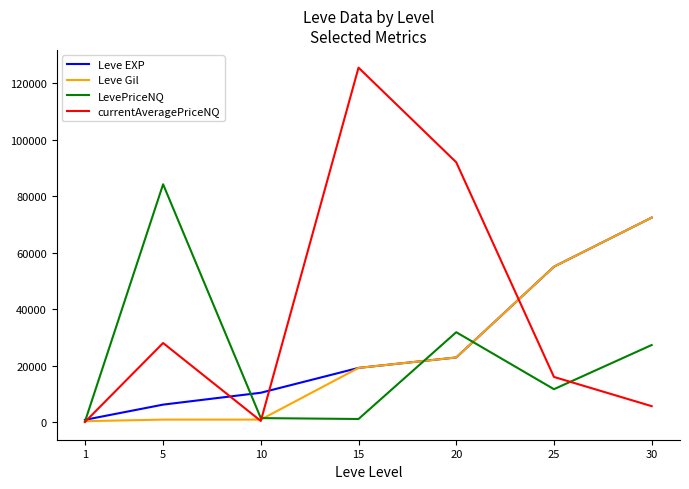

What is the highest value of the LevePriceNQ series?

84222